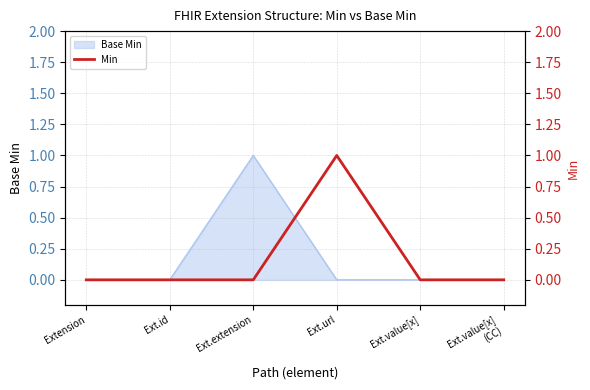

Which category has the lowest value across all series?

Extension